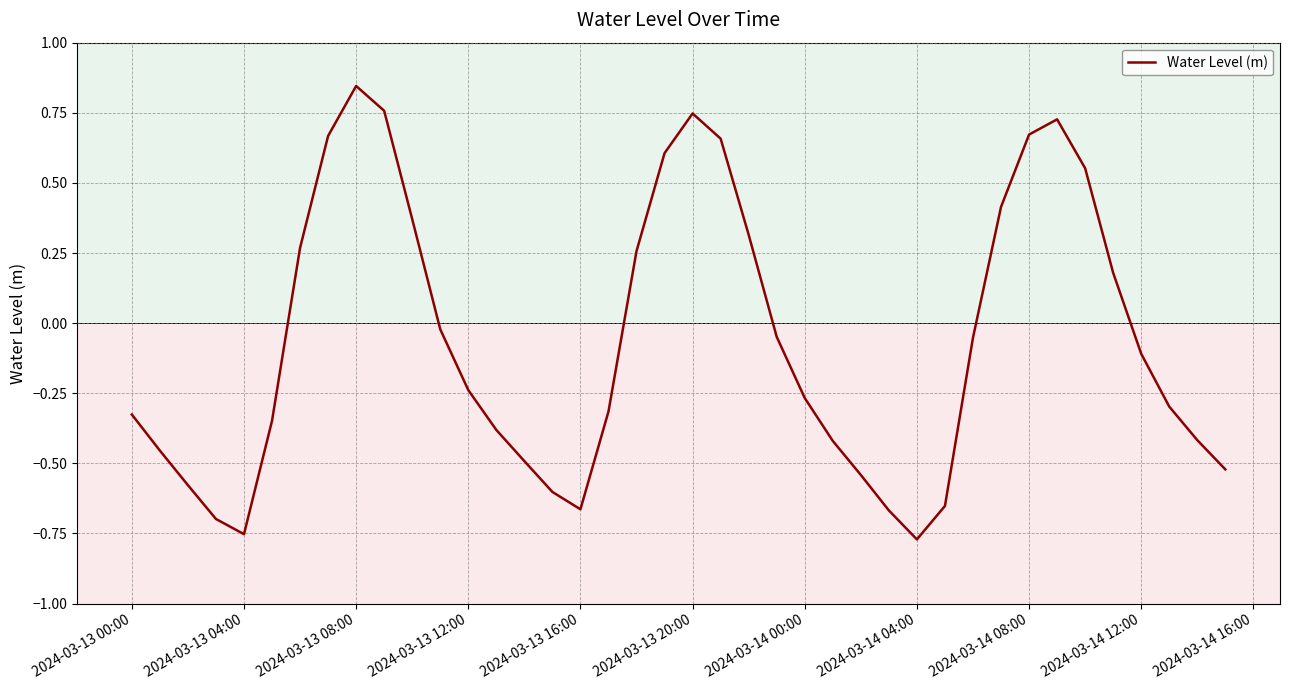

What is the difference between the maximum and minimum values?

1.6